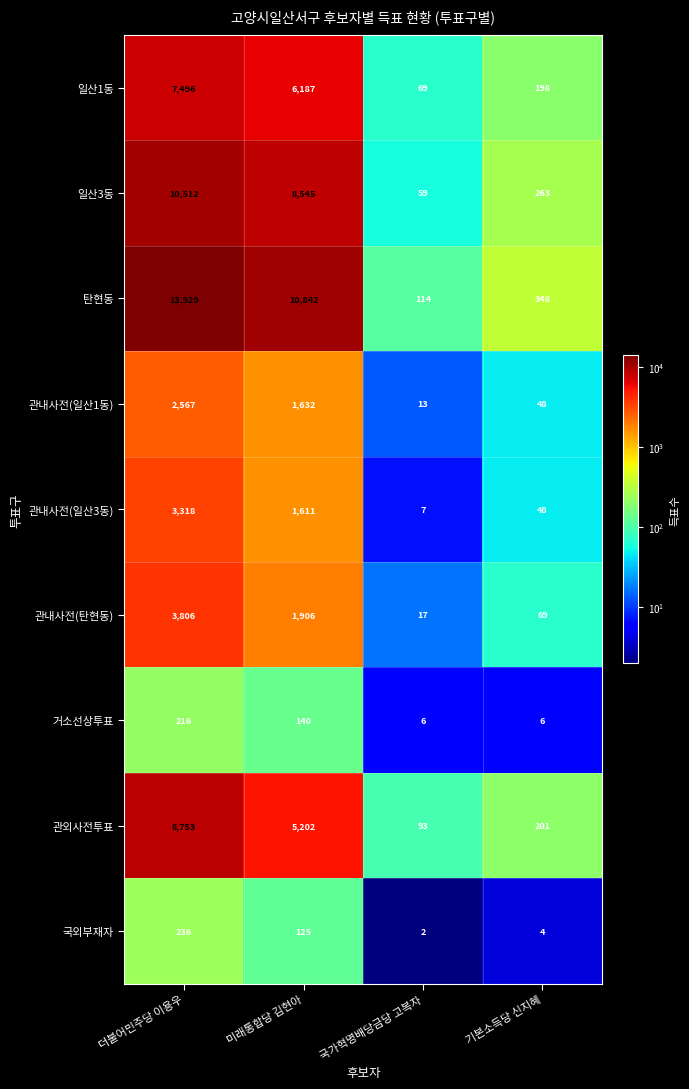

At how many categories does at least one series exceed 9082?

2